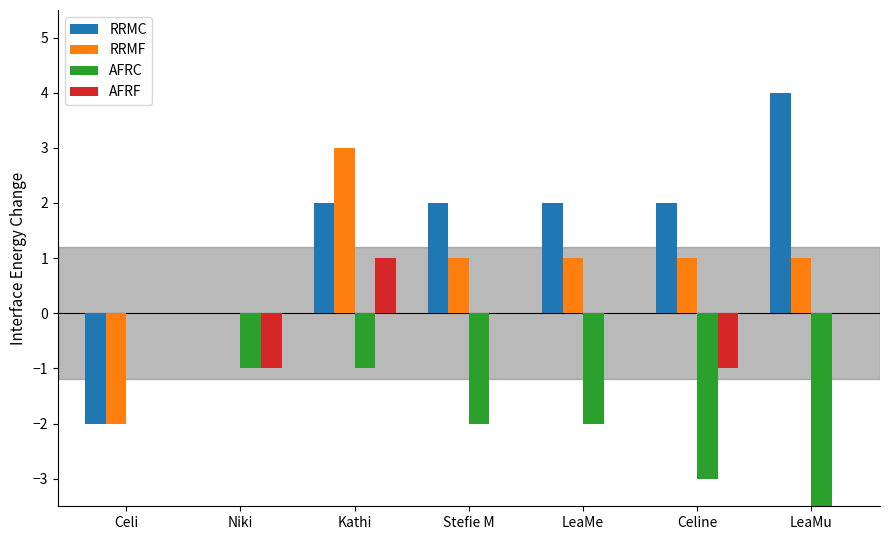

How many RRMC values are between 0 and 2?

5